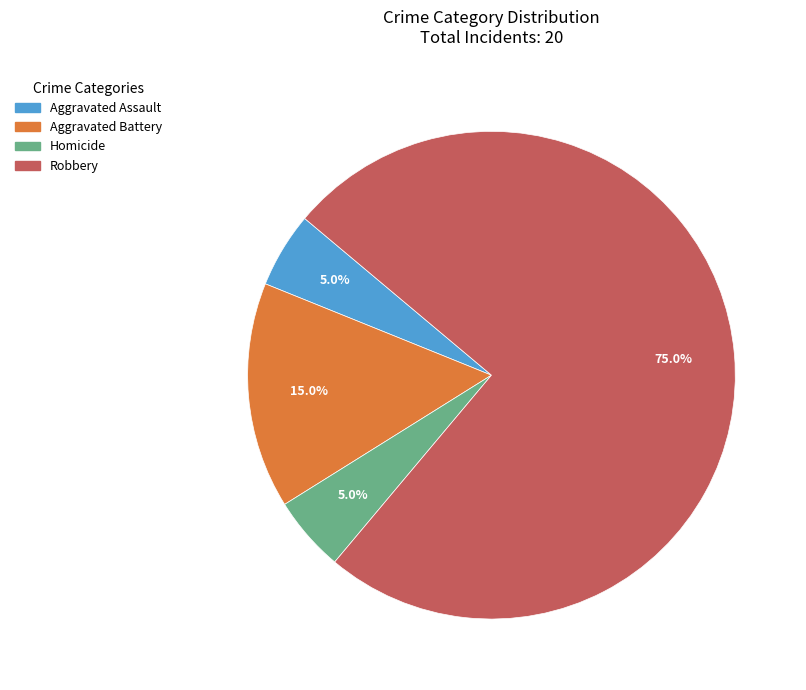

Approximately how many times larger is the value at Homicide compared to Robbery?

0.1